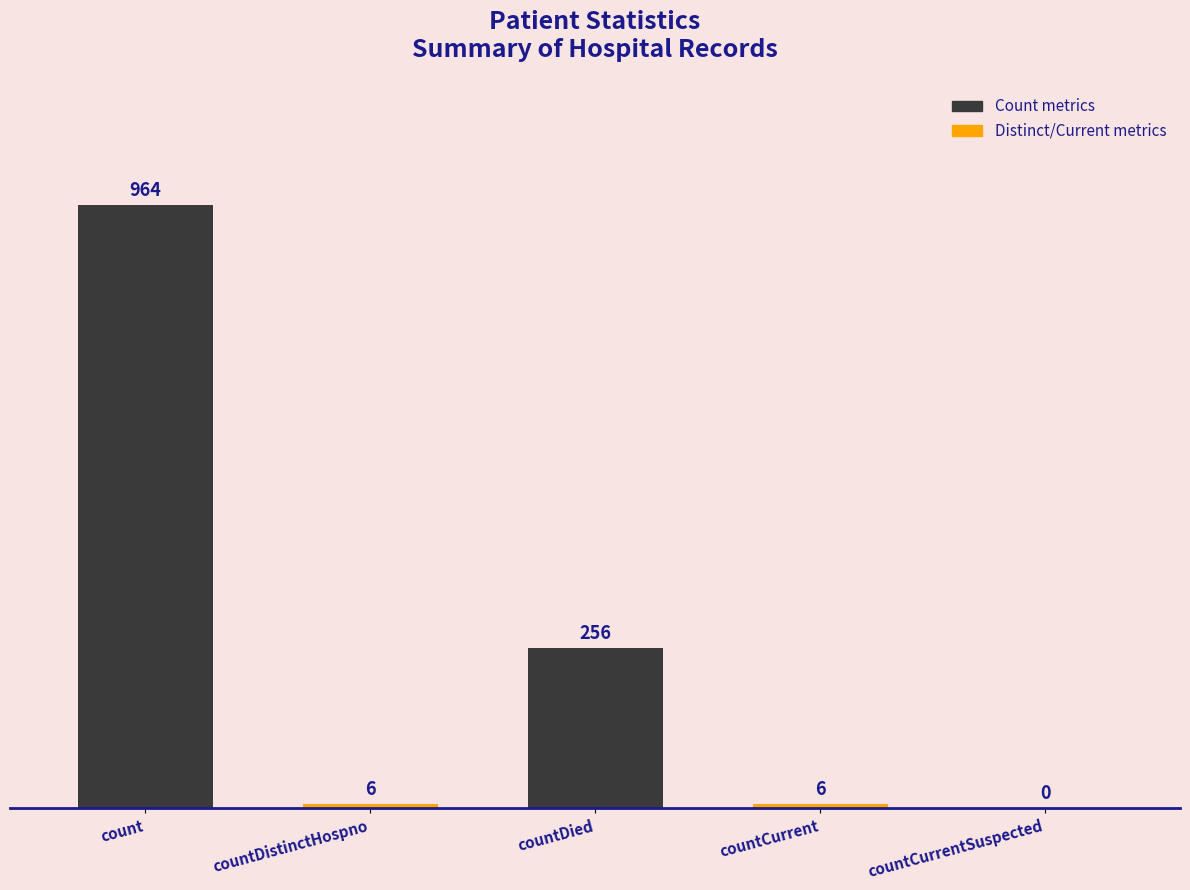

The chart shows a value of 4 at countDistinctHospno. True or false?

False